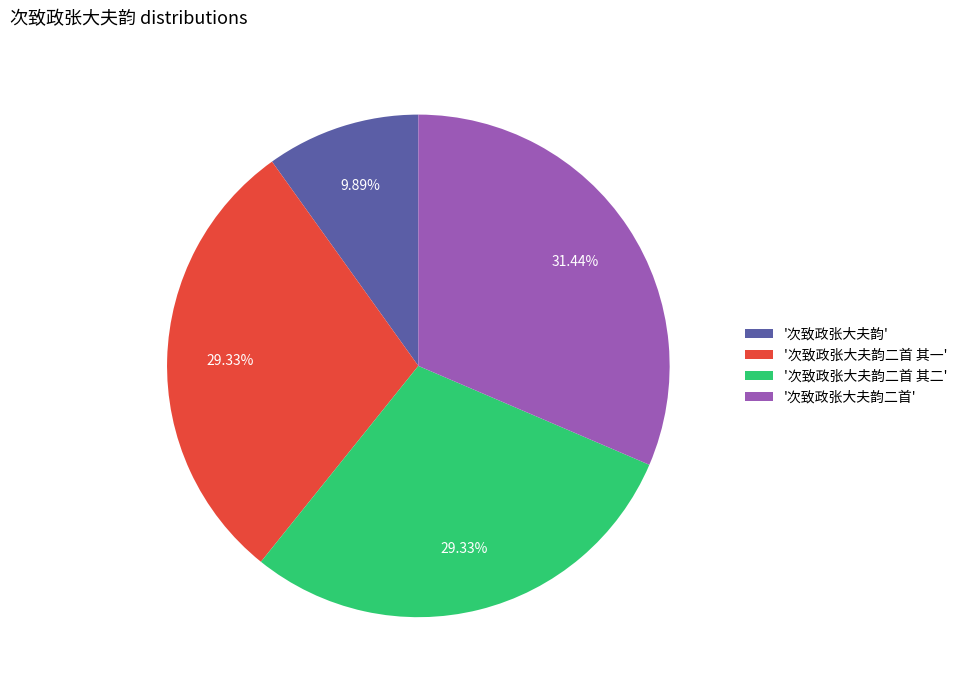

What is the ratio of the value at '次致政张大夫韵二首' to the value at '次致政张大夫韵二首 其二'?

1.1